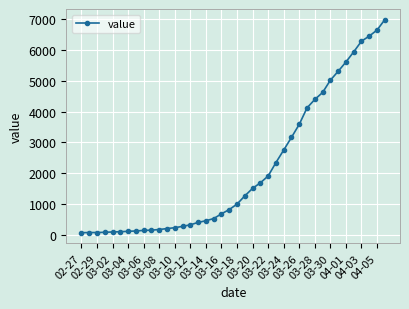

What is the value of the 37th point from the left?

6295